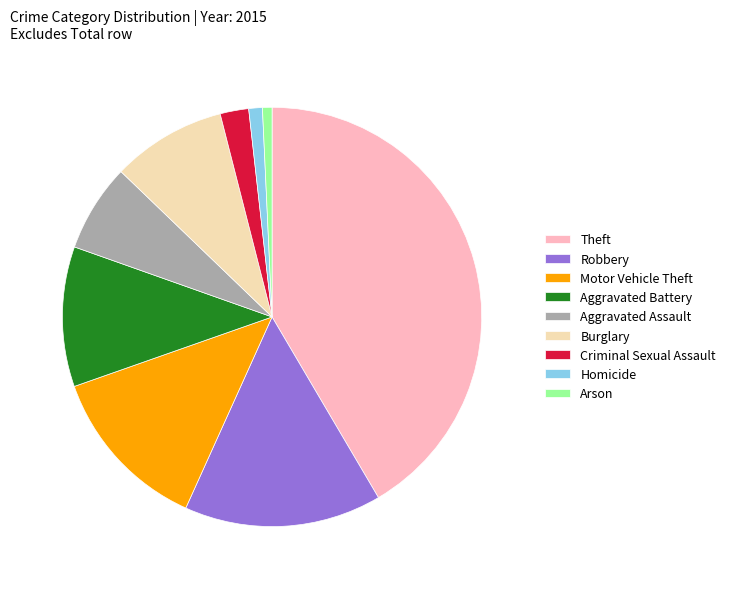

Is there a majority slice in this chart?

No